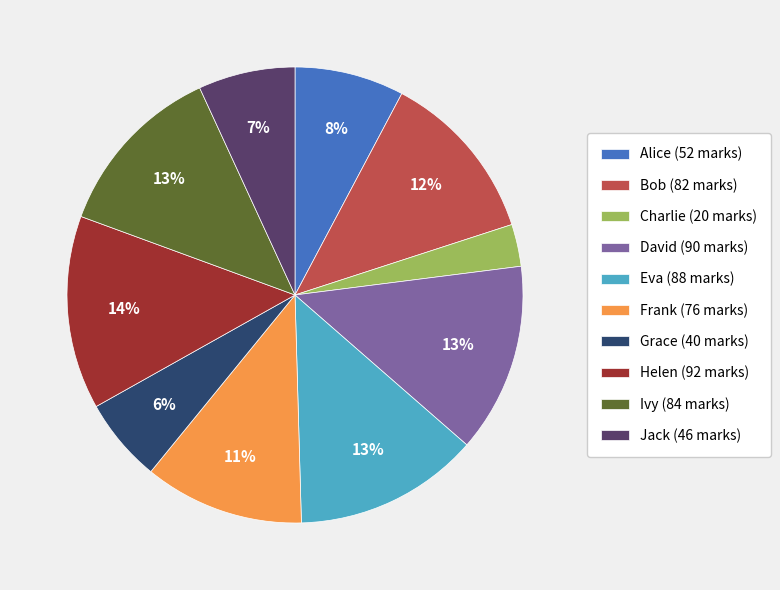

What percentage is the David slice, to the nearest percent?

13%